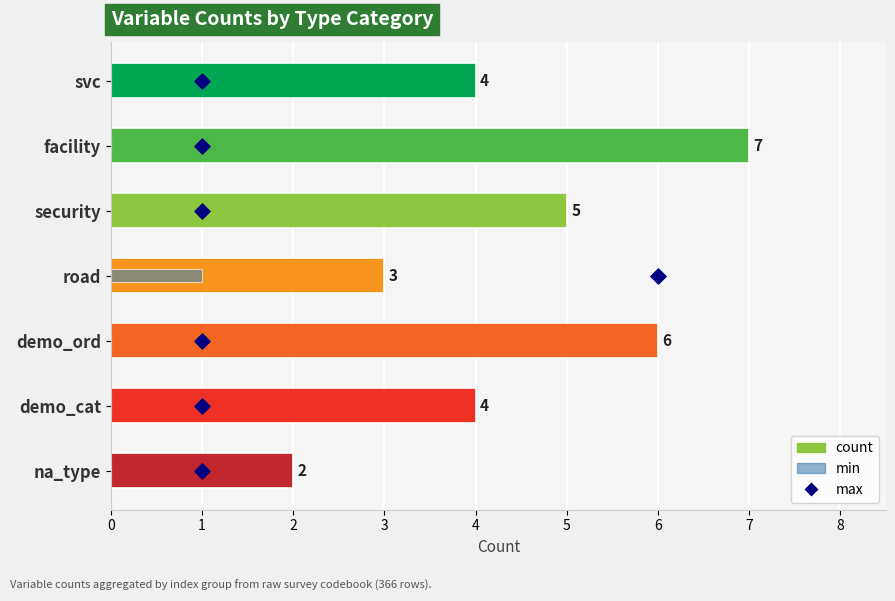

Which series has the largest Y range (max minus min)?

max